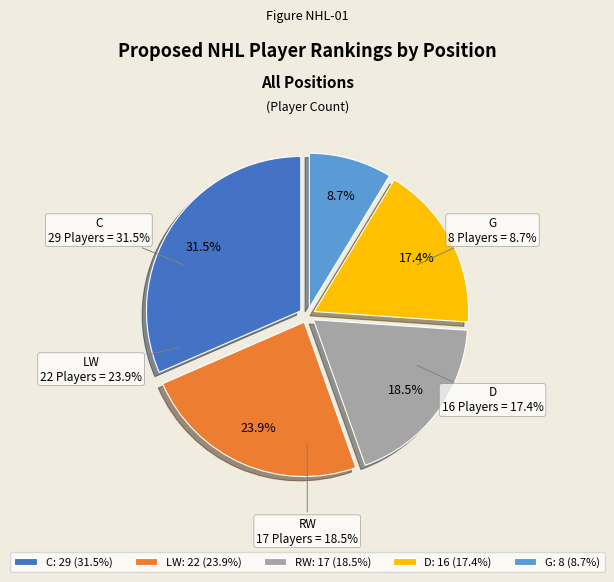

How many slices are in this pie chart?

5